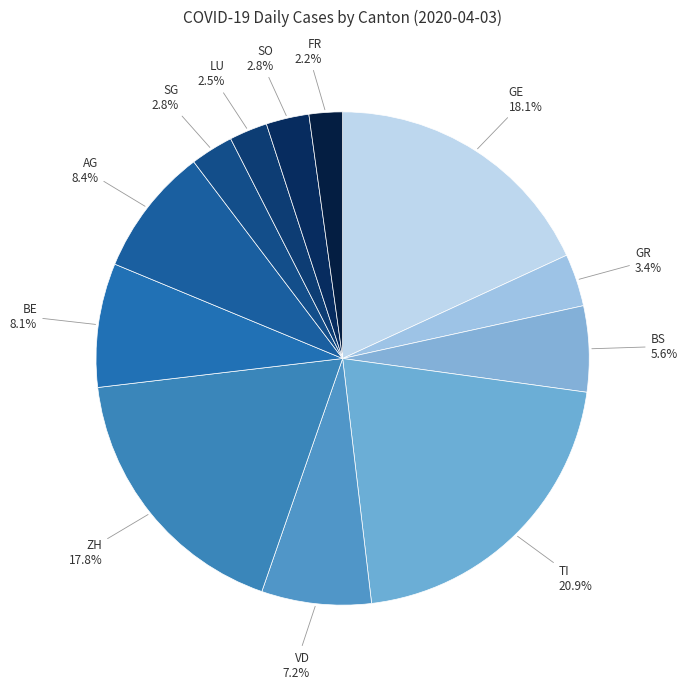

What is the largest slice in the pie chart?

TI